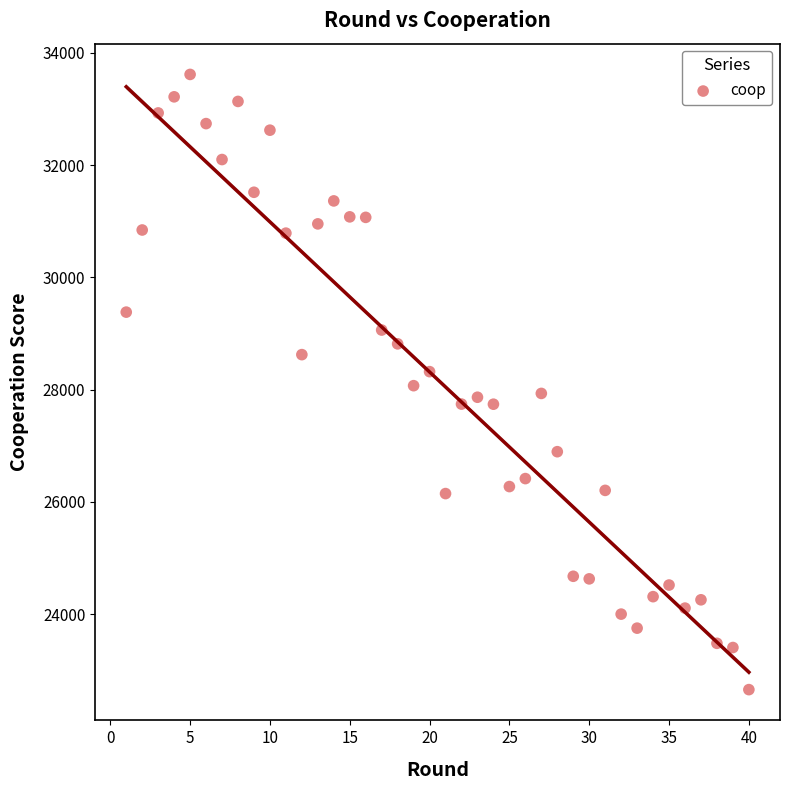

What is the range of Y values (max minus min)?

10958